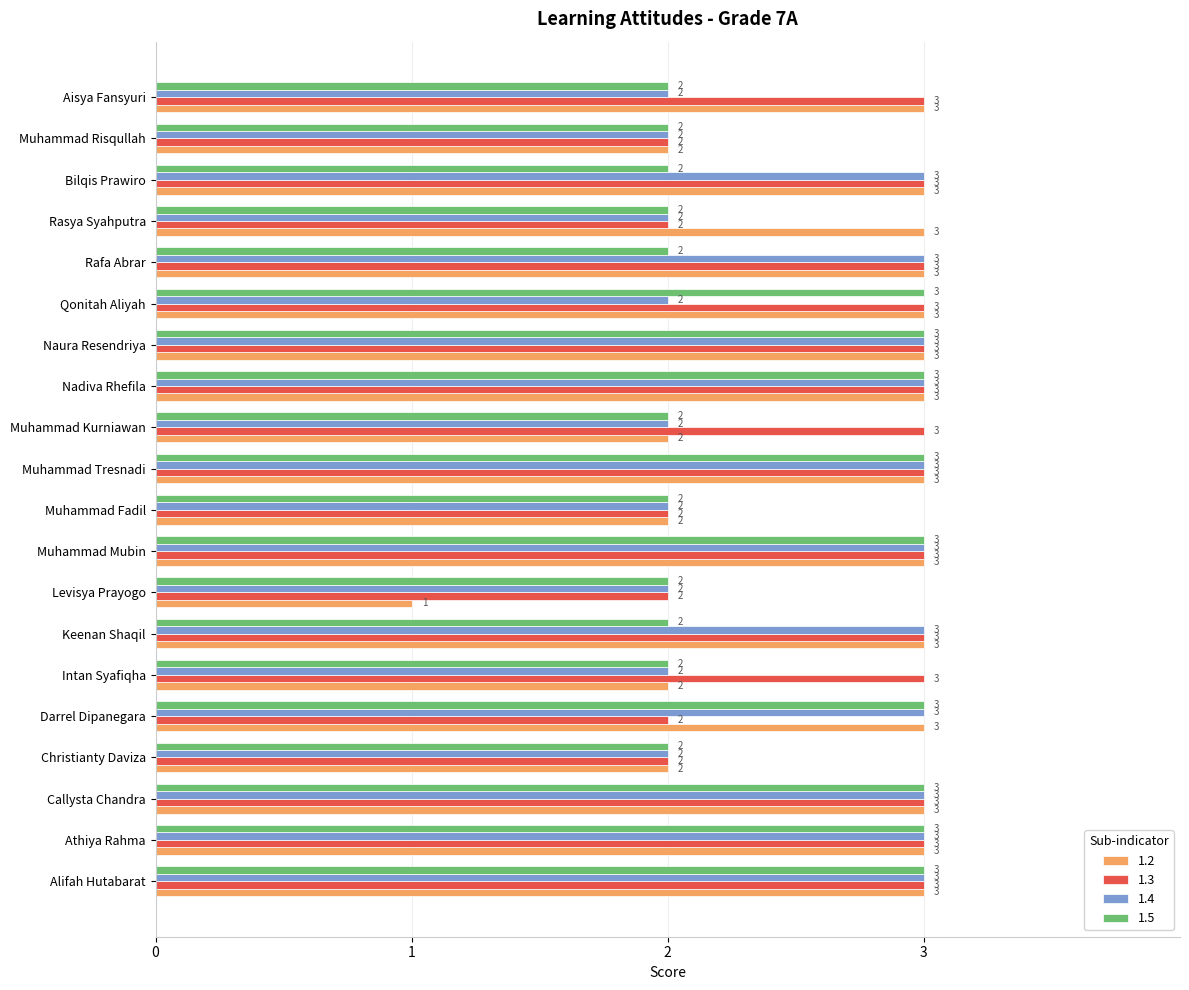

How many 1.2 values are between 2 and 3?

19